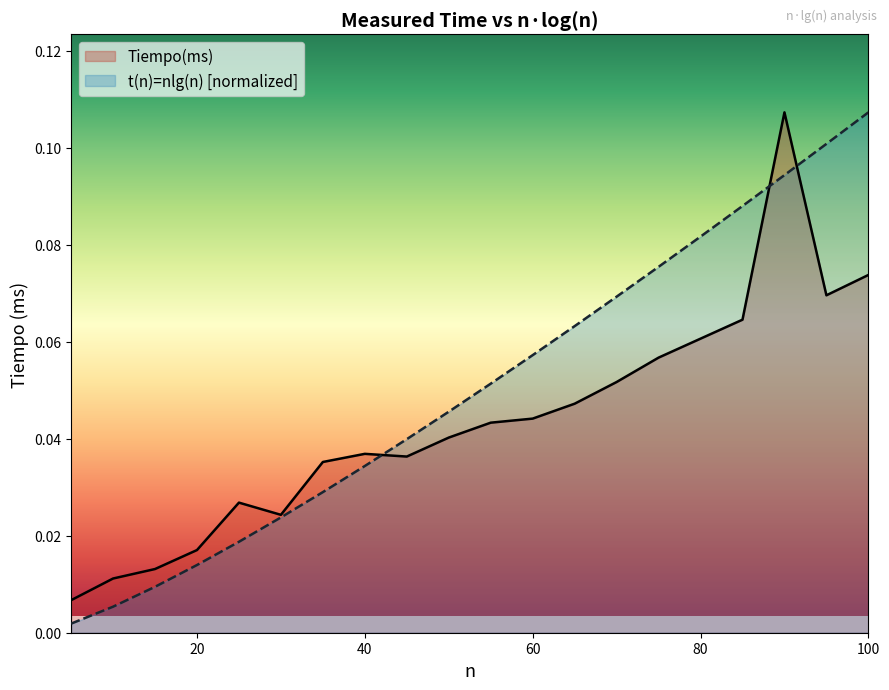

Is the value of Tiempo(ms) at 60 greater than the value of t(n)=nlg(n) at 20?

Yes